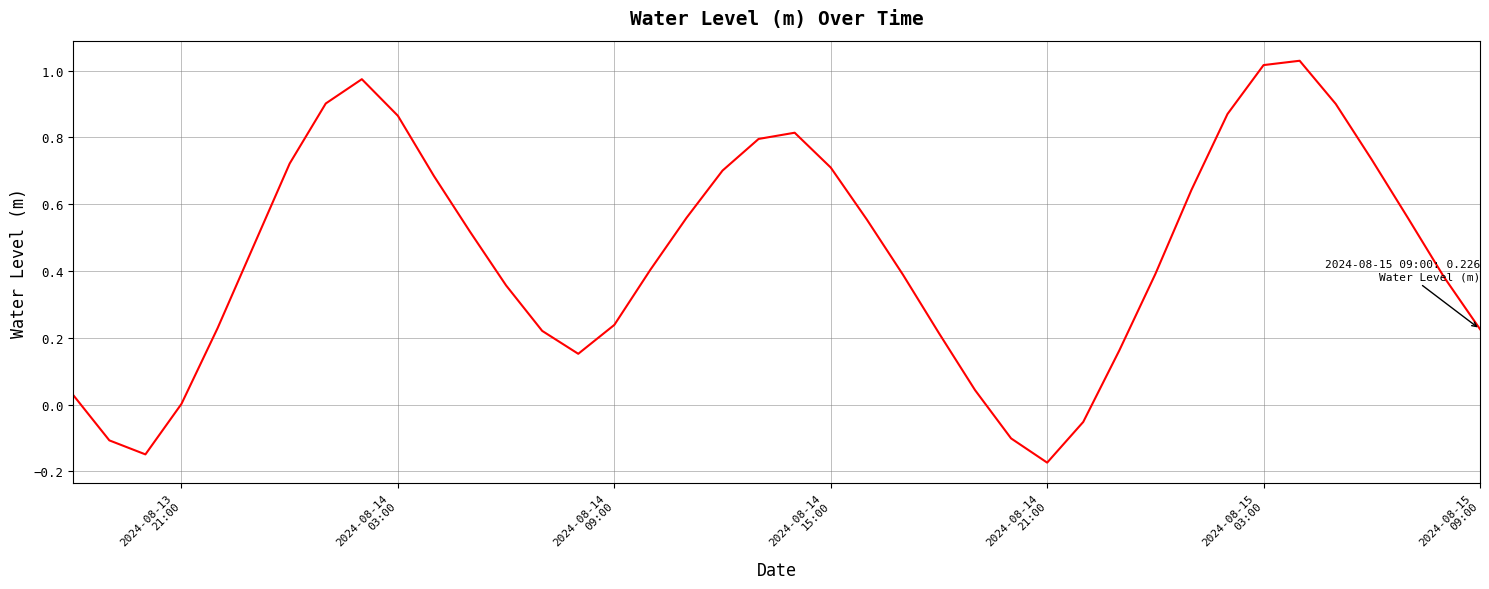

How many lines are shown in the chart?

1